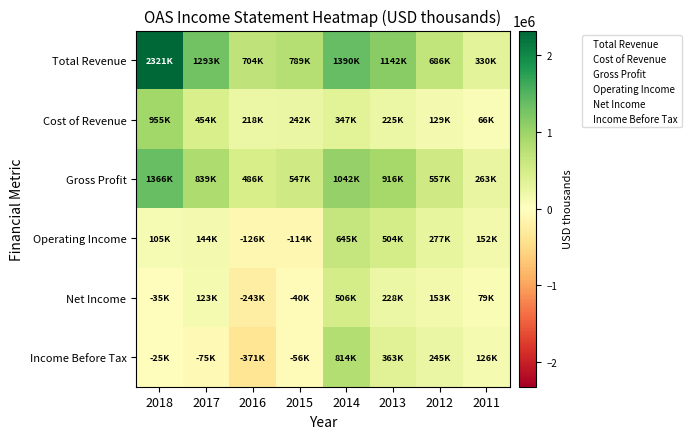

At 2012, list the series in order from largest to smallest.

Total Revenue, Gross Profit, Operating Income, Income Before Tax, Net Income, Cost of Revenue